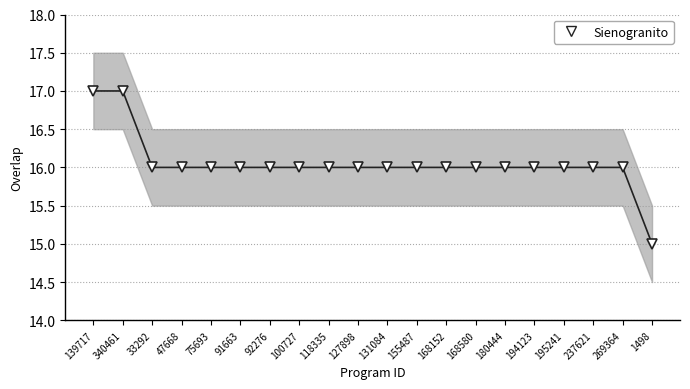

How many lines are shown in the chart?

1